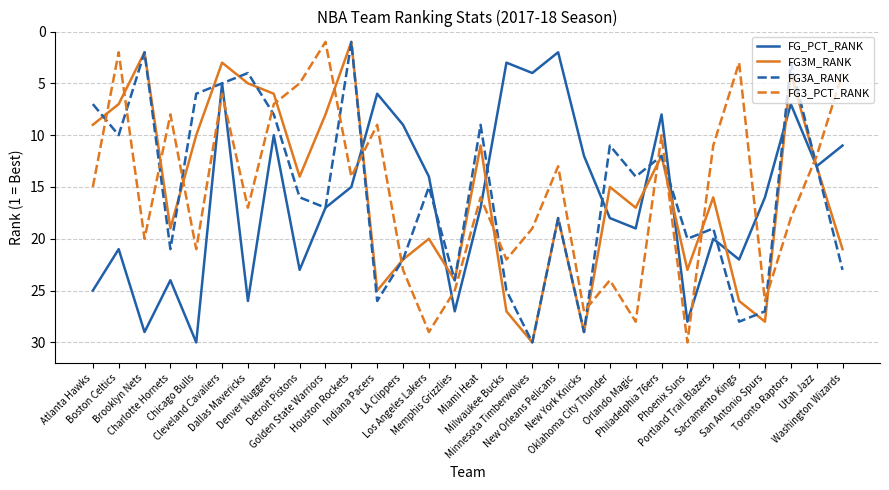

How many interior local peaks does the FG3_PCT_RANK series have?

10